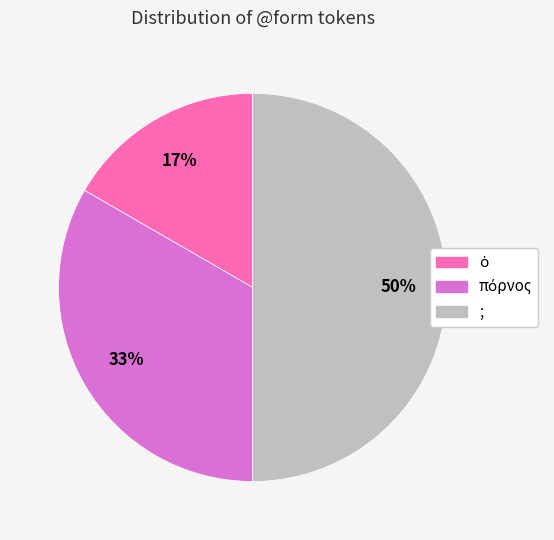

To the nearest percent, what percentage of the pie is ;?

50%